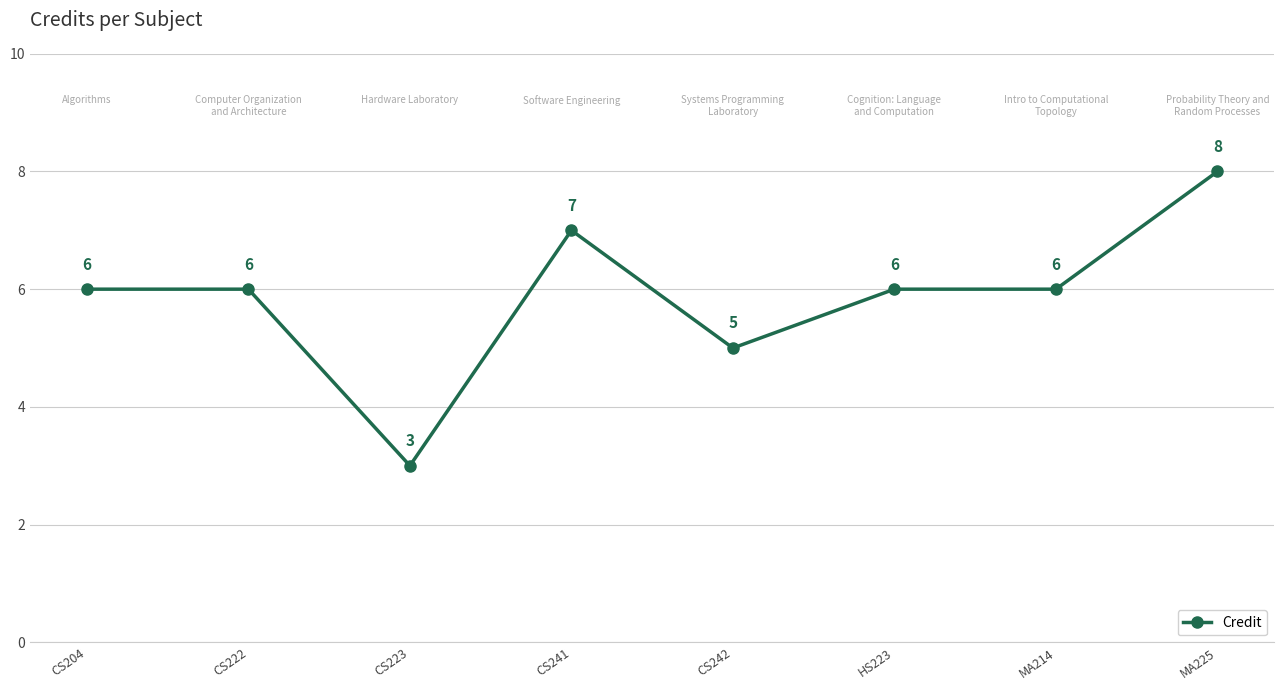

How many values are between 6 and 7?

5